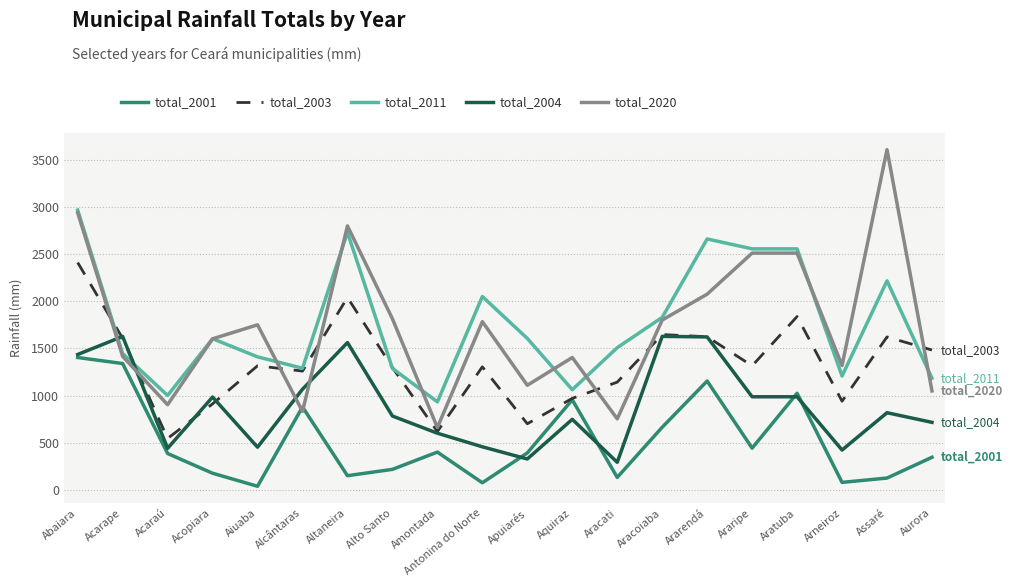

Which series ends up on top after the final intersection of total_2003 and total_2011?

total_2003